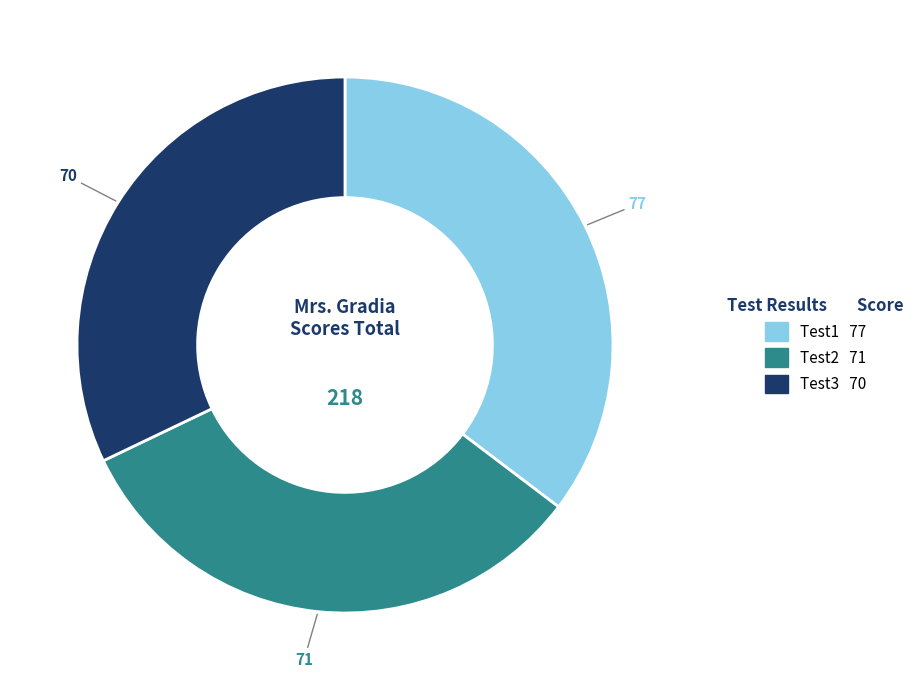

Which slice is the largest?

Test1